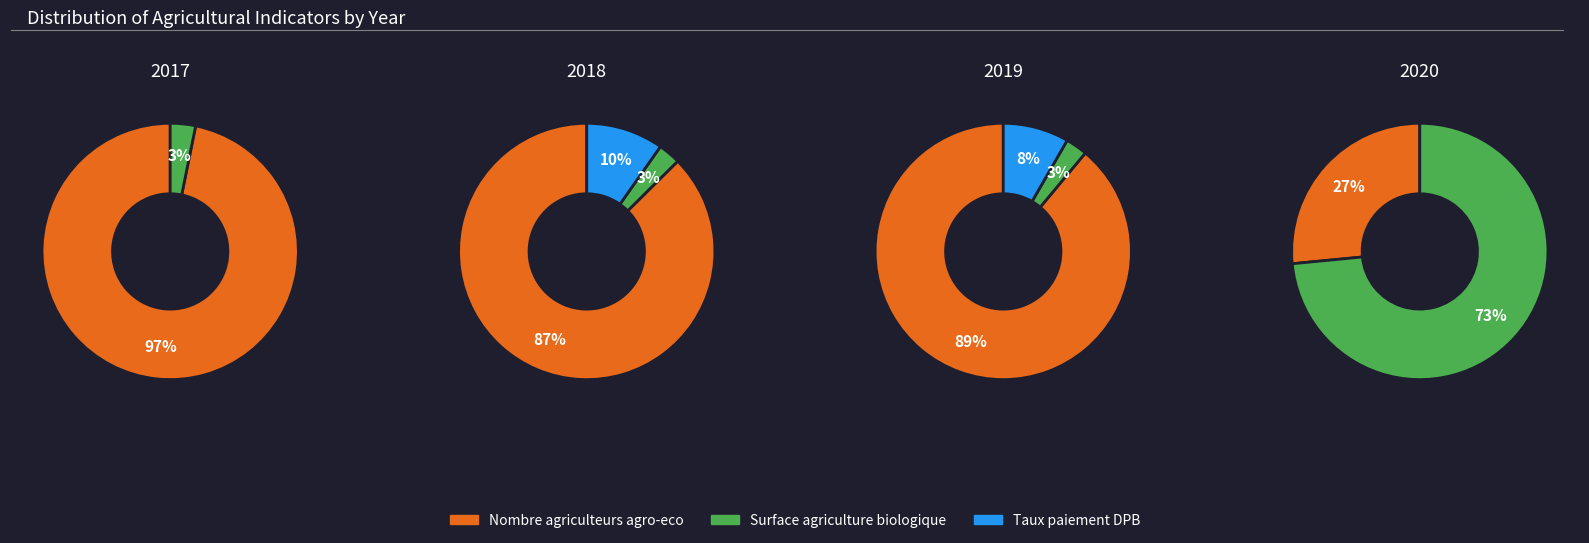

What is the largest slice in the pie chart?

Nombre agriculteurs agro-eco